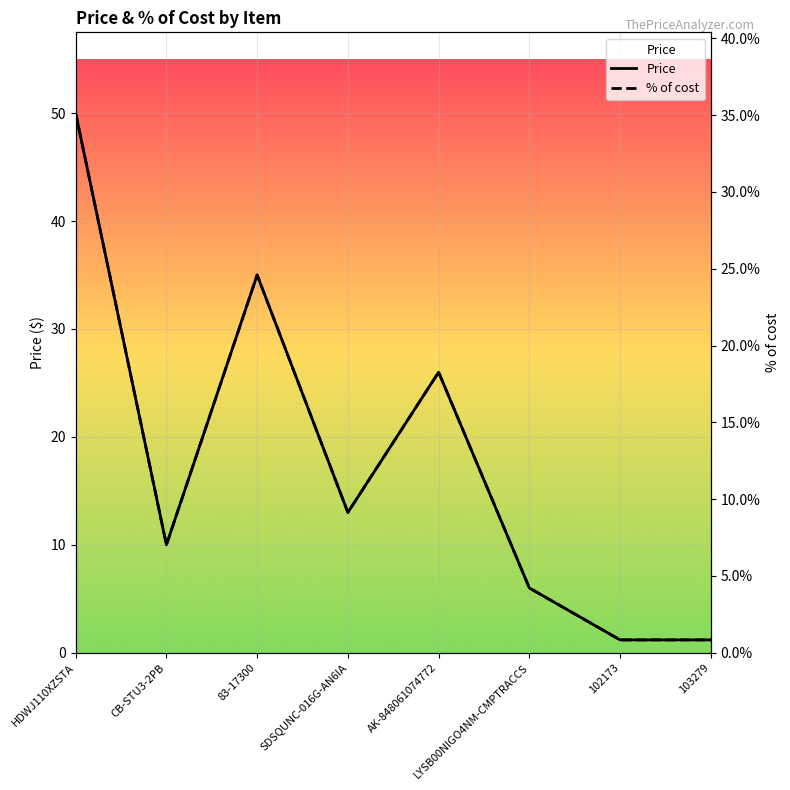

Which label corresponds to the largest value in the chart?

HDWJ110XZSTA